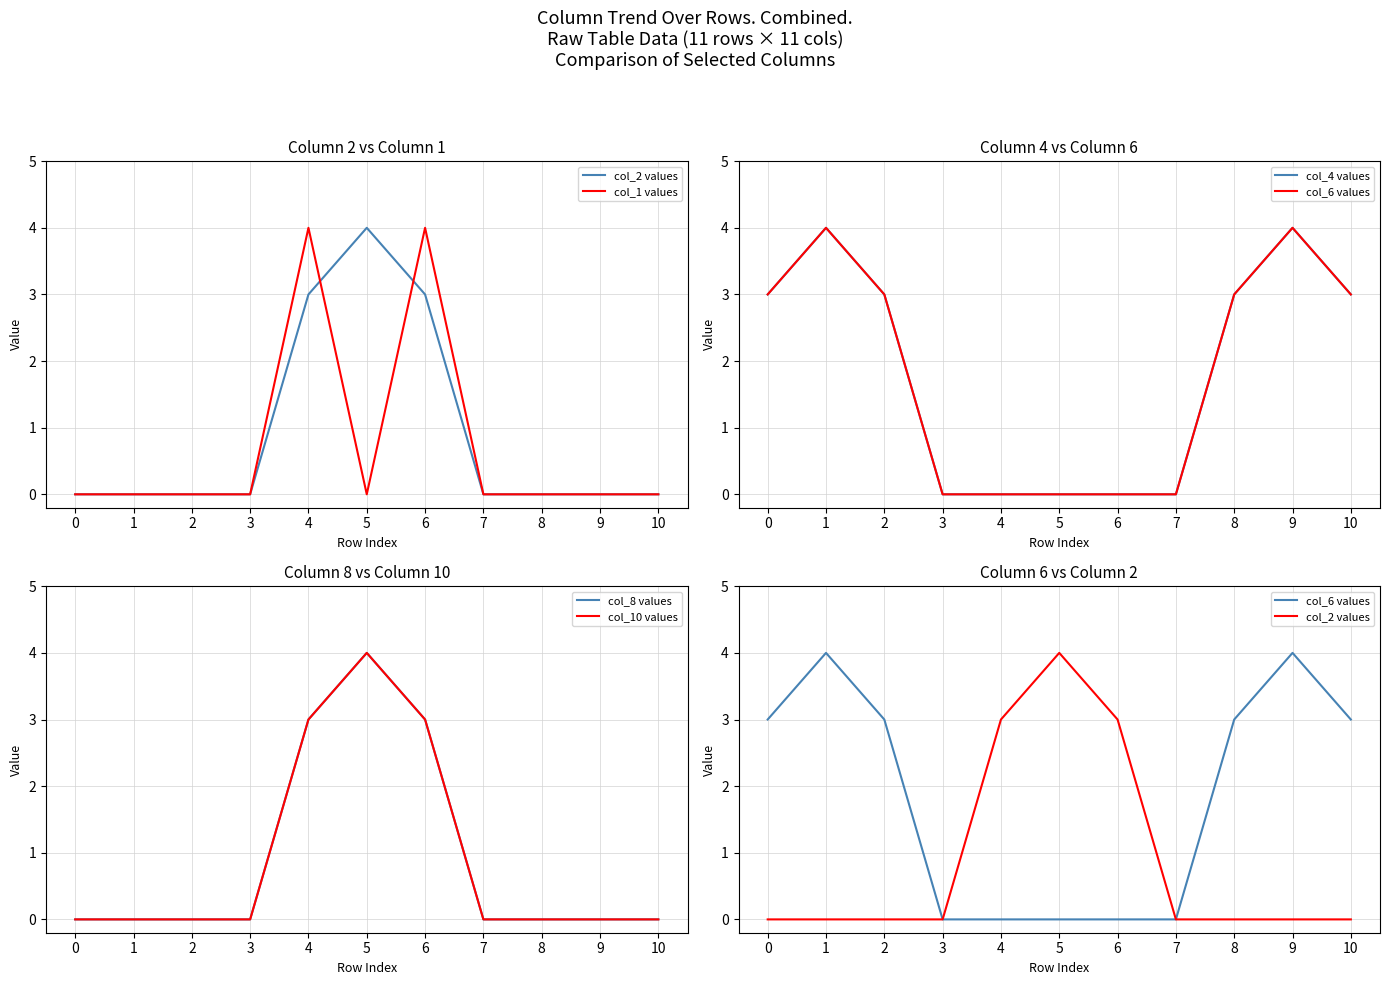

How many series are shown in this chart?

6